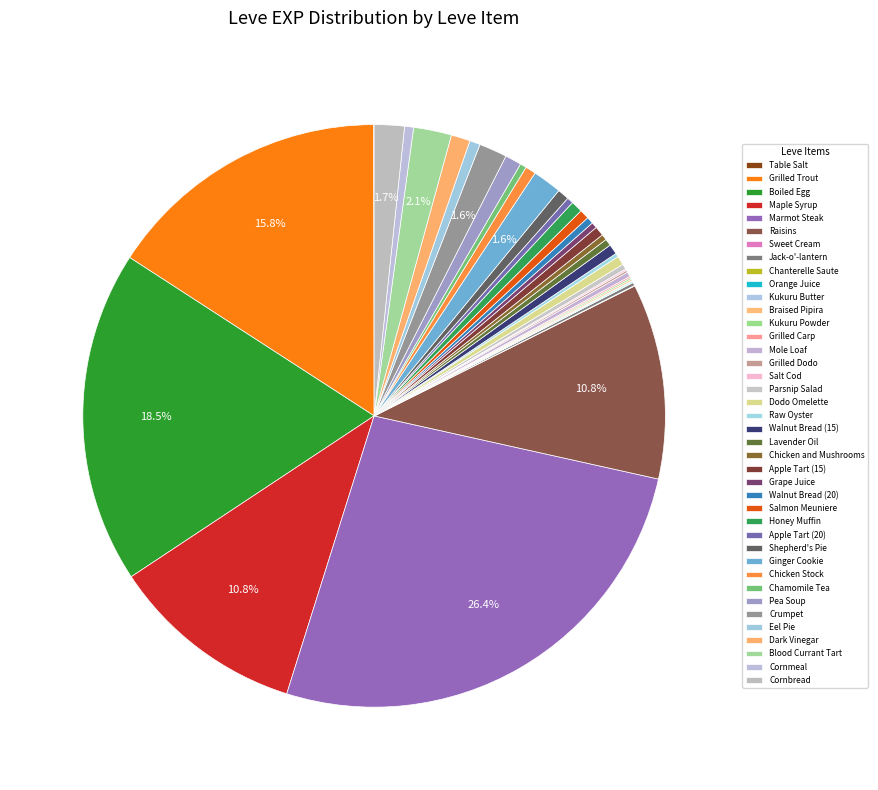

Does any single category account for the majority?

No